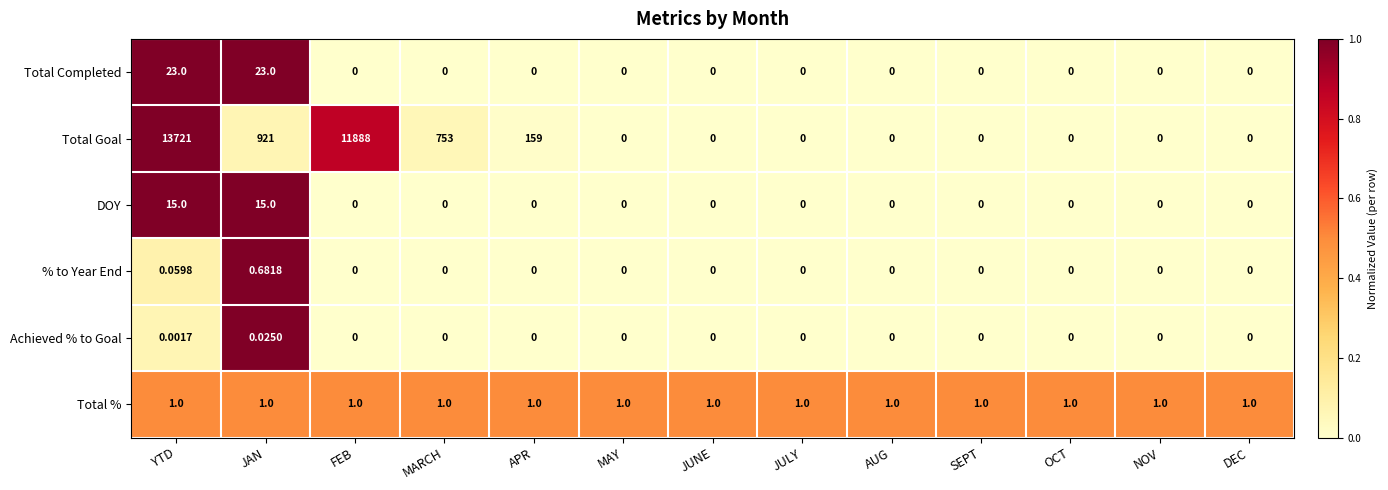

Which series has the largest total across all categories?

Total Goal